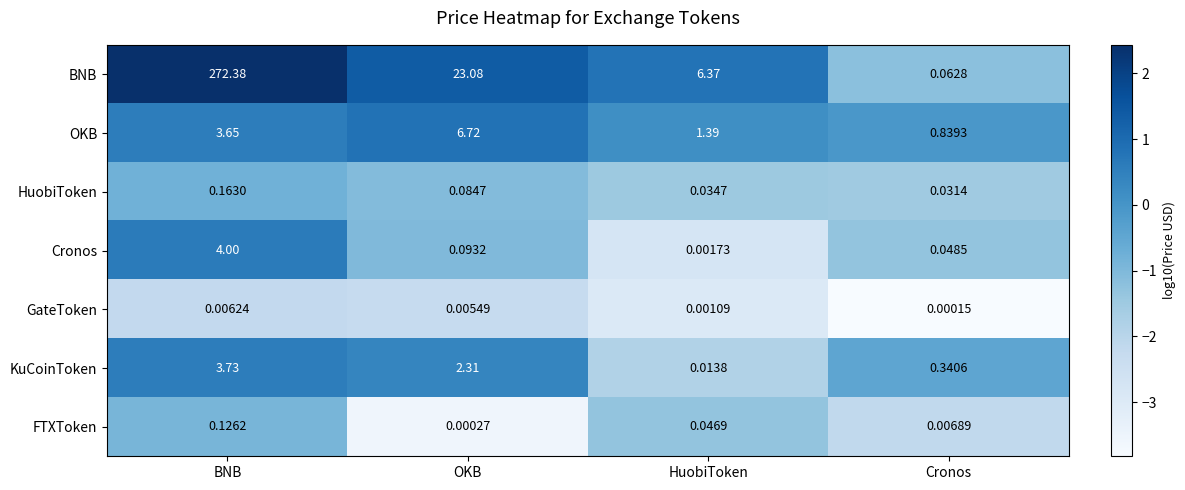

Rank the categories by BNB value from lowest to highest.

Cronos, HuobiToken, OKB, BNB